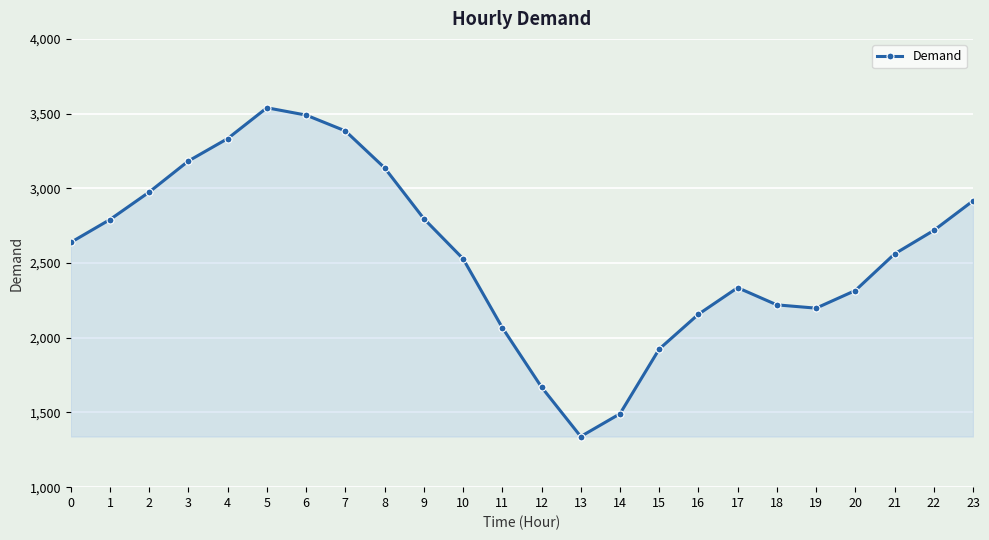

What is the change in value from 13 to 15?

+585